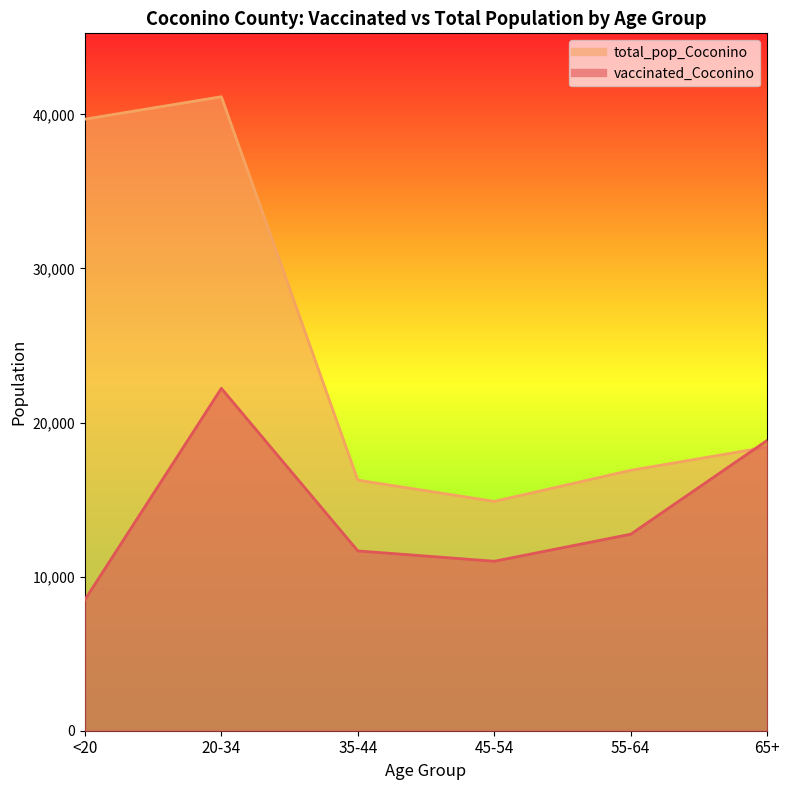

At which category is the sum across all series the highest?

20-34